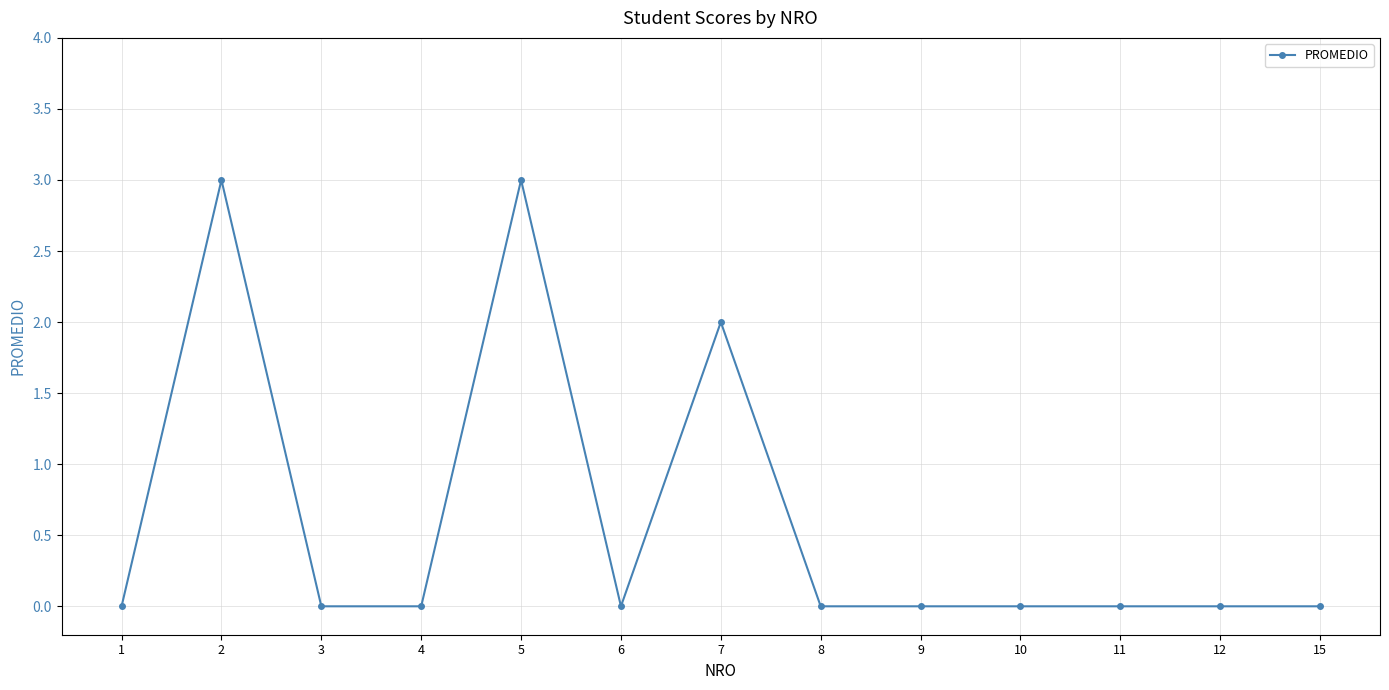

Read the value at 5.

3